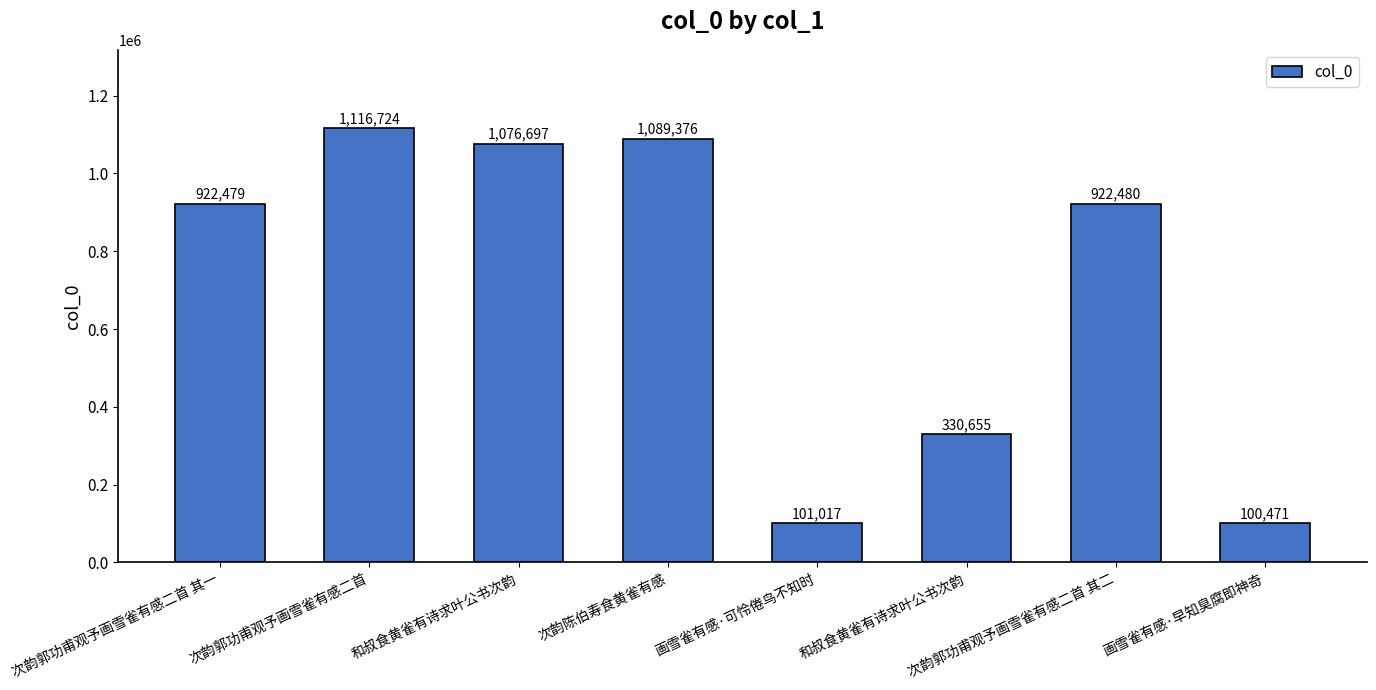

How many bars are there in total?

8